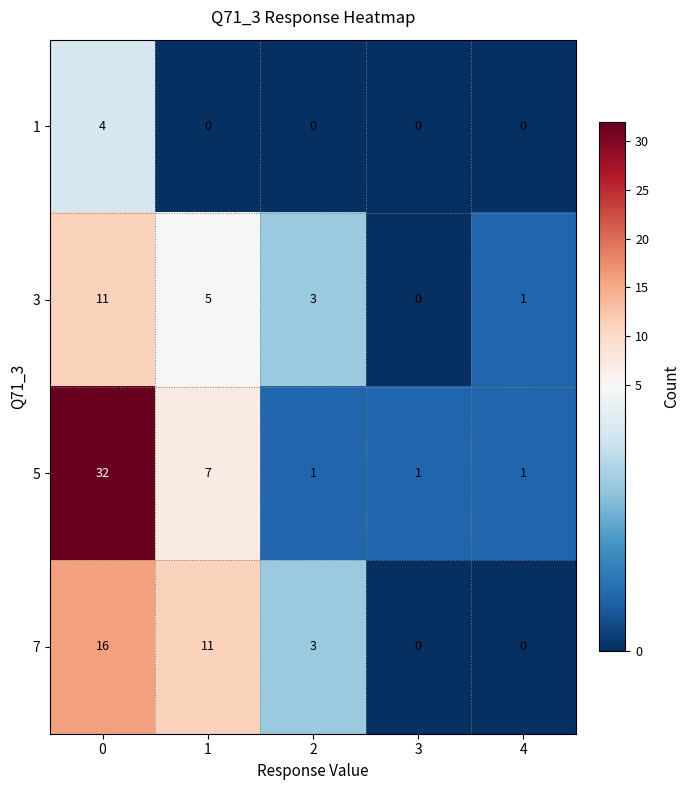

What is the maximum value shown in the chart?

32